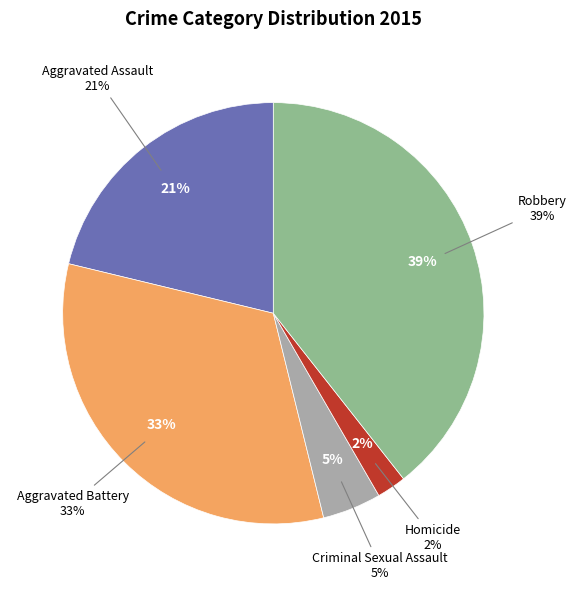

To the nearest percent, what portion does Robbery represent?

39%